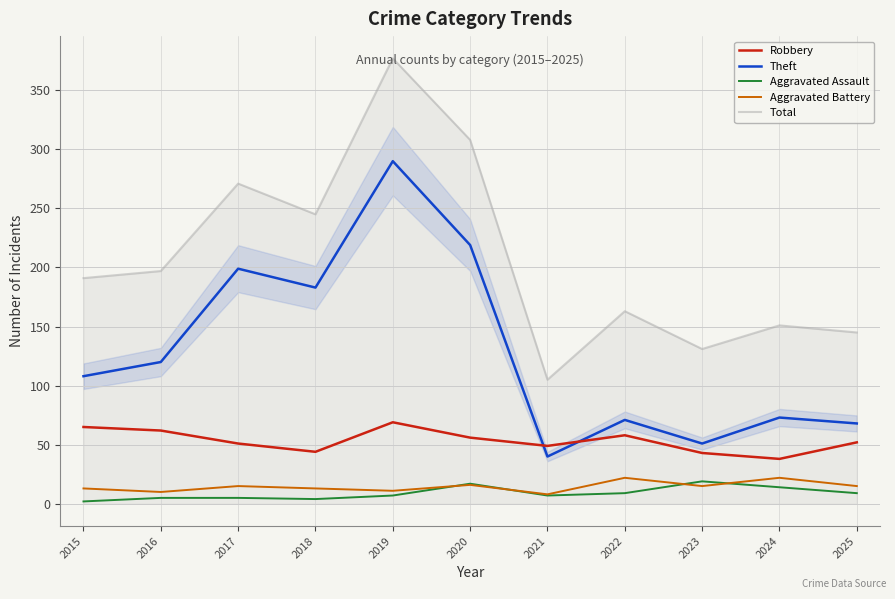

Which series has the largest total across all categories?

Total